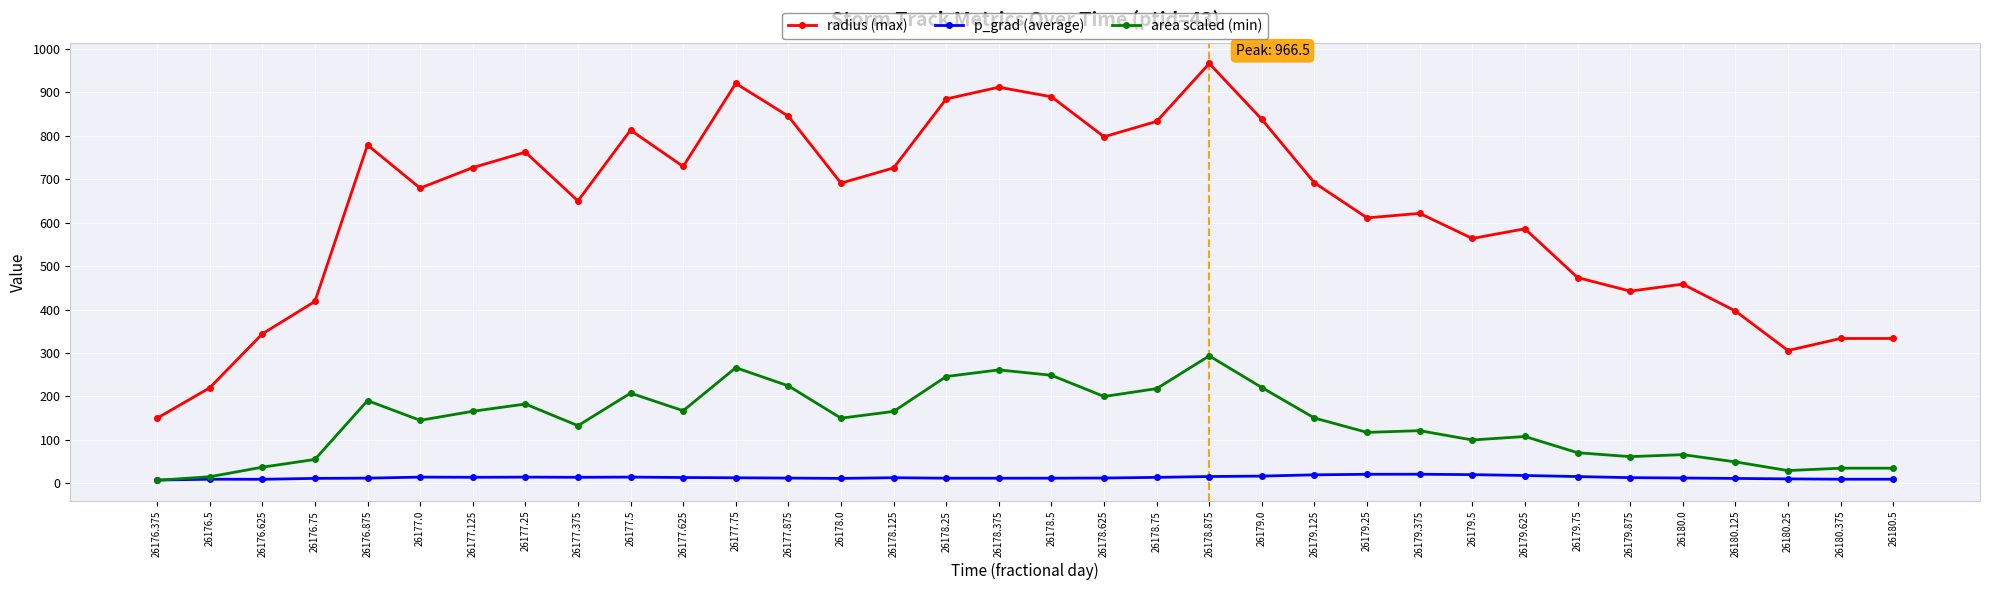

How many data points in radius (max) are less than 690?

17